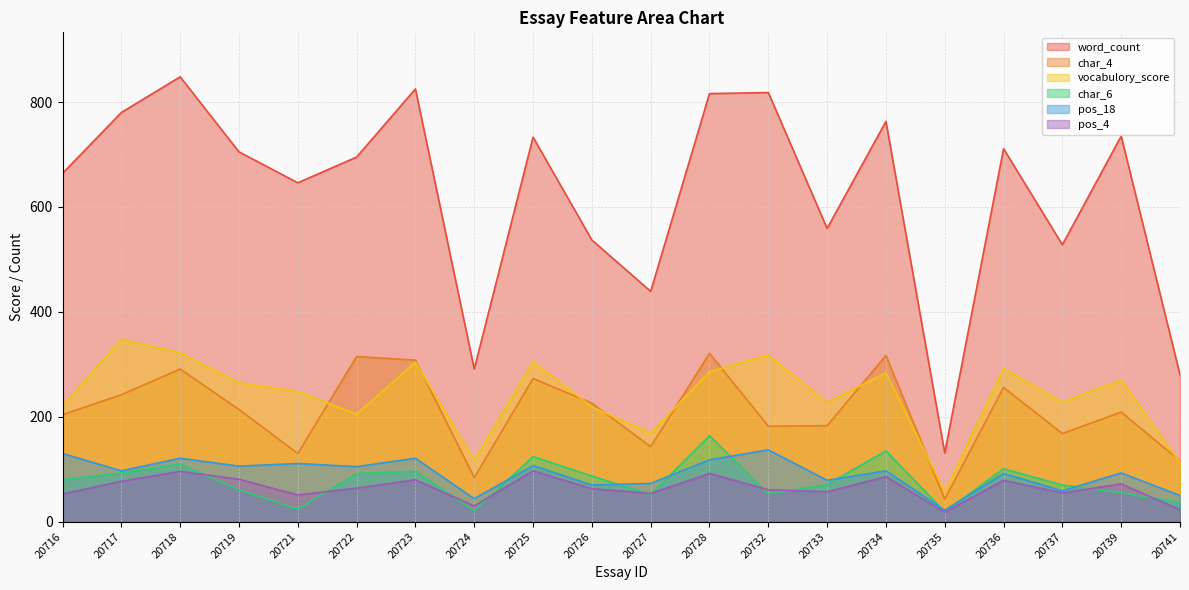

Between 20726 and 20724, which is larger?

20726